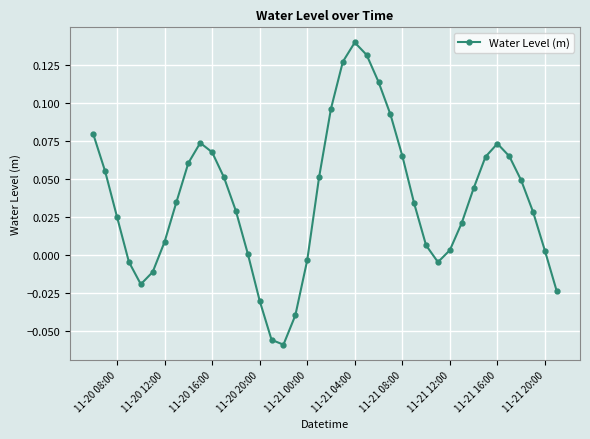

What is the sum of all values?

1.4